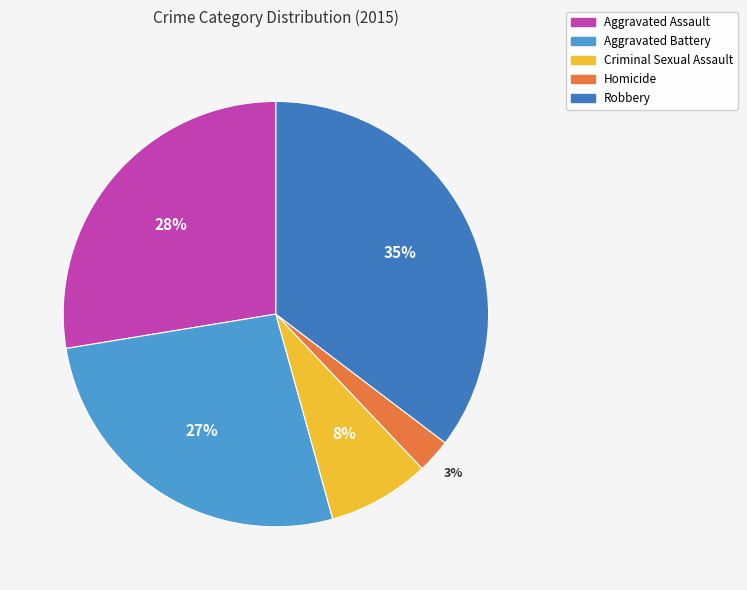

The Aggravated Battery slice represents 41% of the pie. True or false?

False